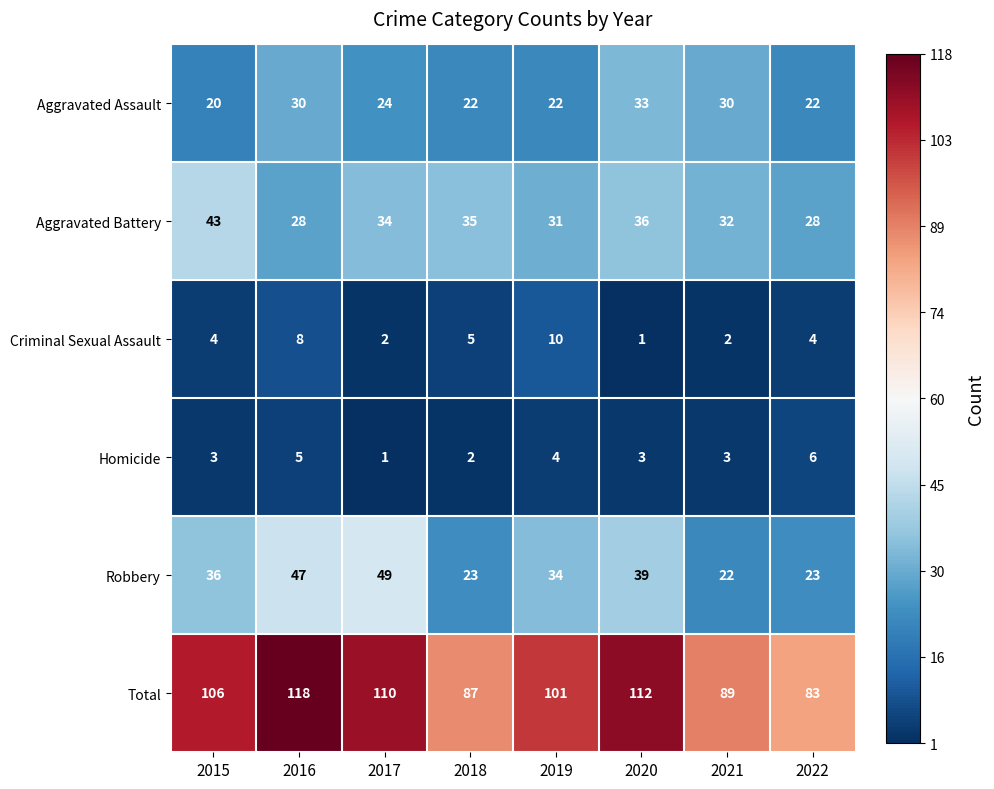

What is the difference between the maximum and minimum values in the Homicide series?

5